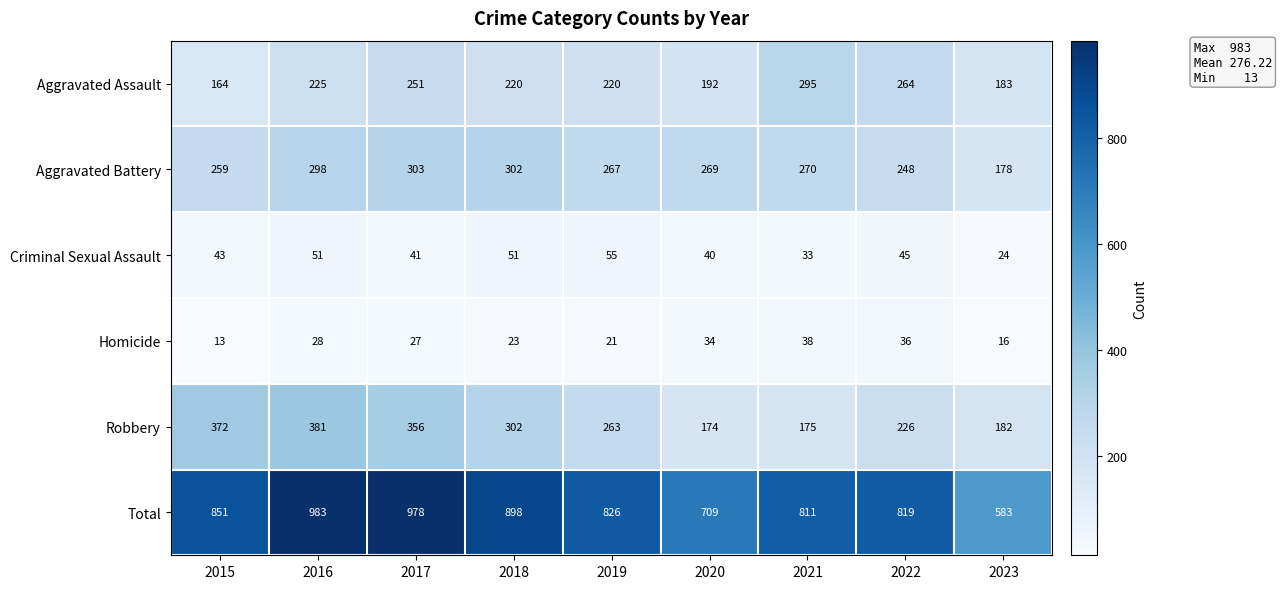

Where is Total nearest to the value 783?

2021